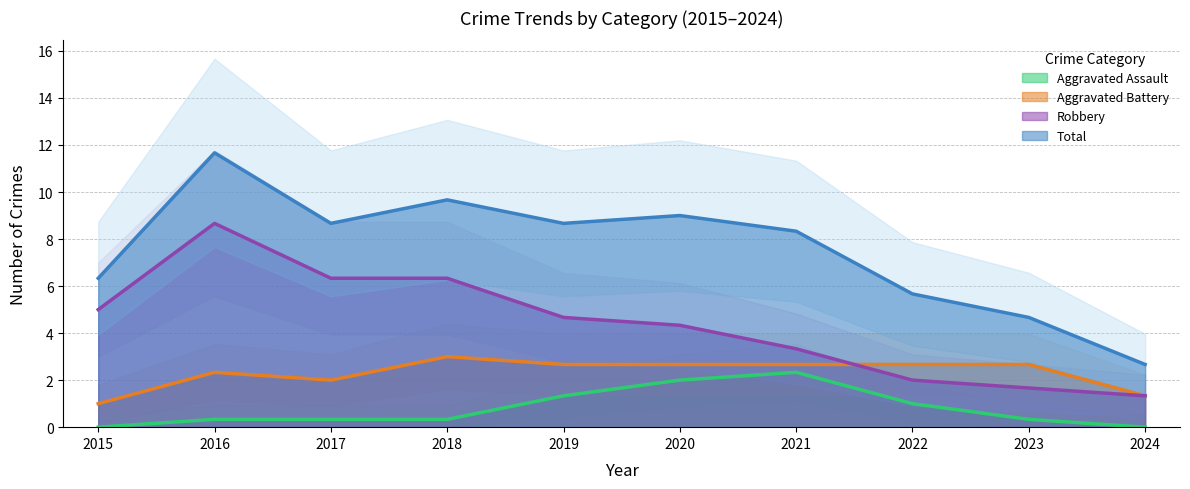

Rank the series by their average value, from lowest to highest.

Aggravated Assault, Aggravated Battery, Robbery, Total